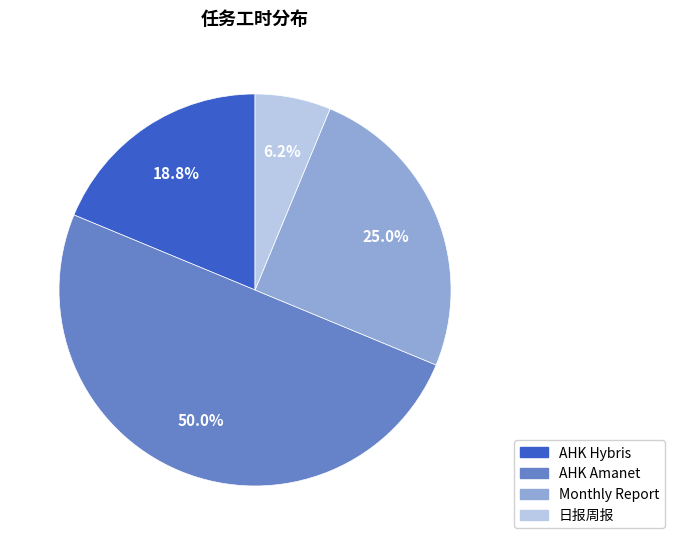

Does 日报周报 represent more than half of the total?

No